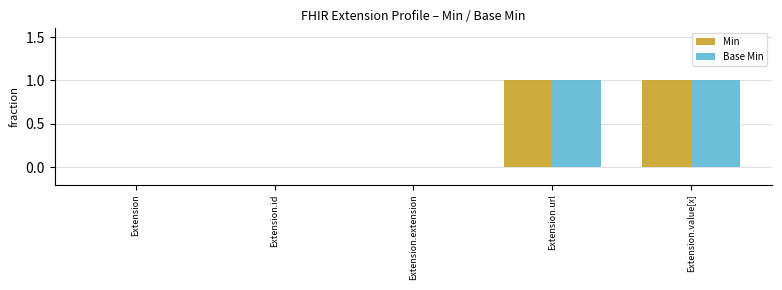

Count the number of data series in this chart.

2